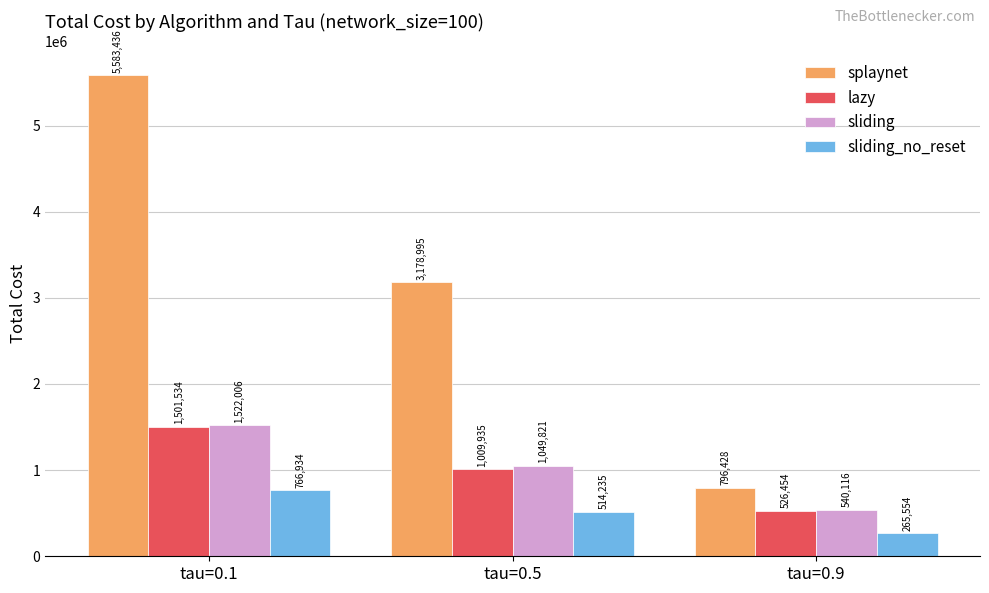

List the labels in order of sliding_no_reset value, smallest first.

tau=0.9, tau=0.5, tau=0.1